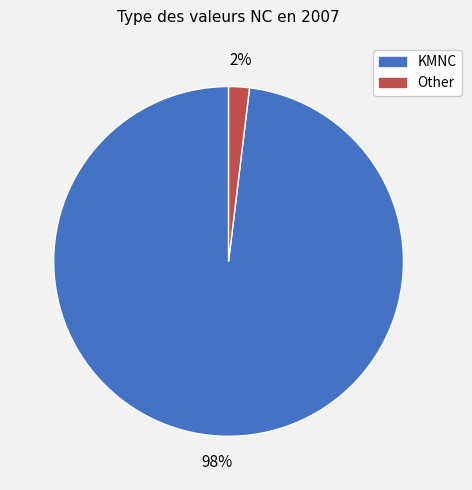

How many slices are in this pie chart?

2